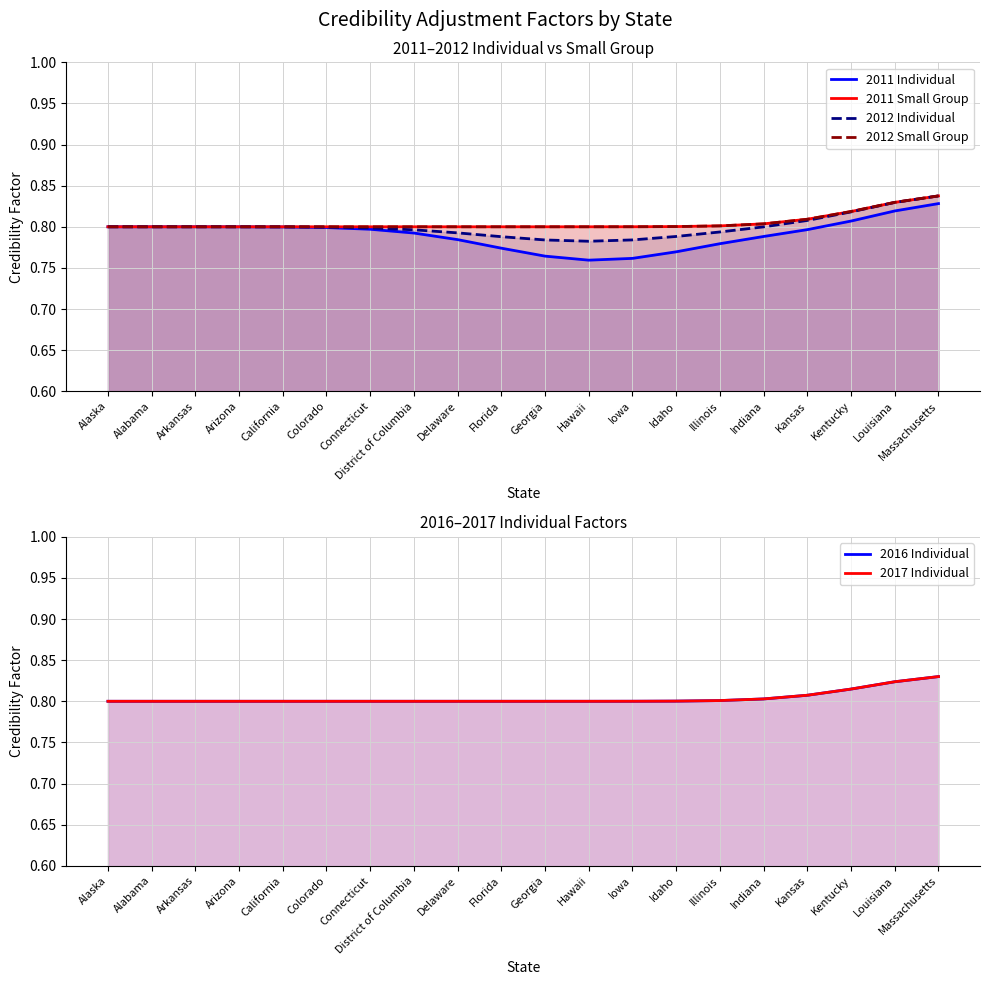

At how many categories does at least one series exceed 0?

20